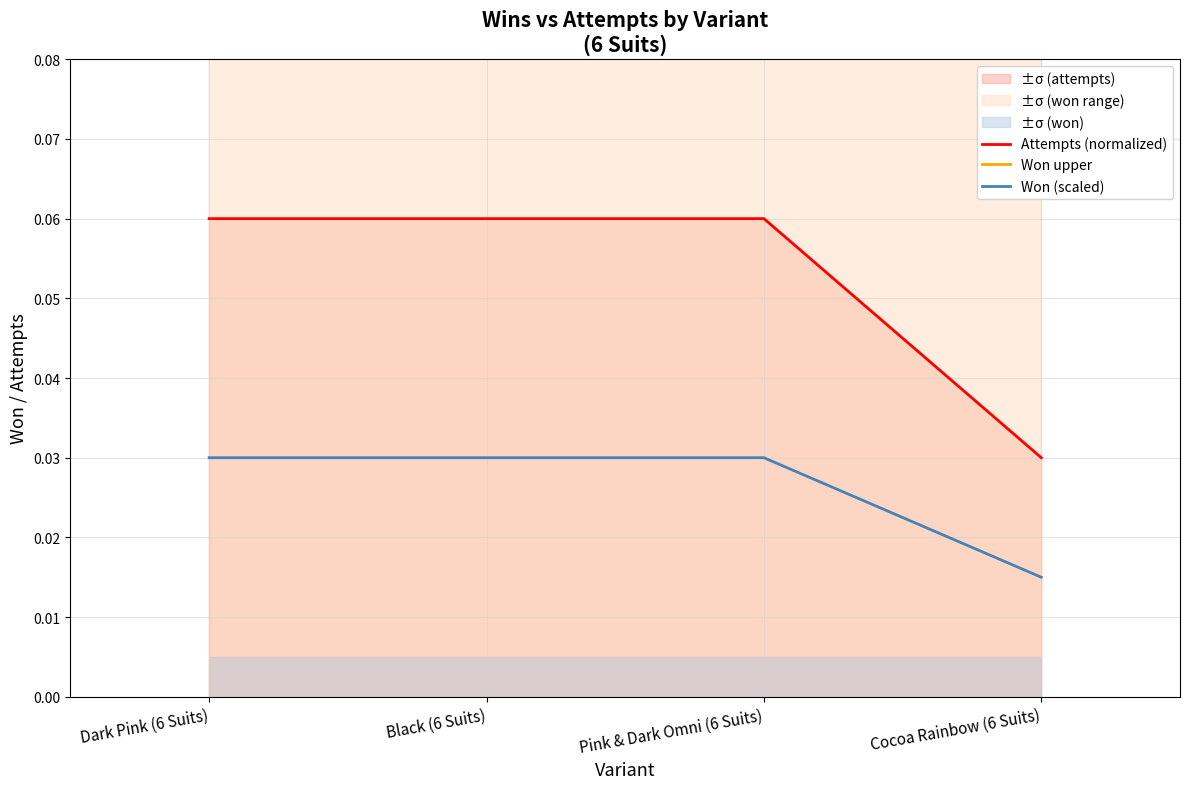

Reading right to left, what are all the values shown in this chart?

Attempts (normalized): Cocoa Rainbow (6 Suits)=0.0	Pink & Dark Omni (6 Suits)=0.1	Black (6 Suits)=0.1	Dark Pink (6 Suits)=0.1
Won upper: Cocoa Rainbow (6 Suits)=0.3	Pink & Dark Omni (6 Suits)=0.5	Black (6 Suits)=0.5	Dark Pink (6 Suits)=0.5
Won (scaled): Cocoa Rainbow (6 Suits)=0.0	Pink & Dark Omni (6 Suits)=0.0	Black (6 Suits)=0.0	Dark Pink (6 Suits)=0.0